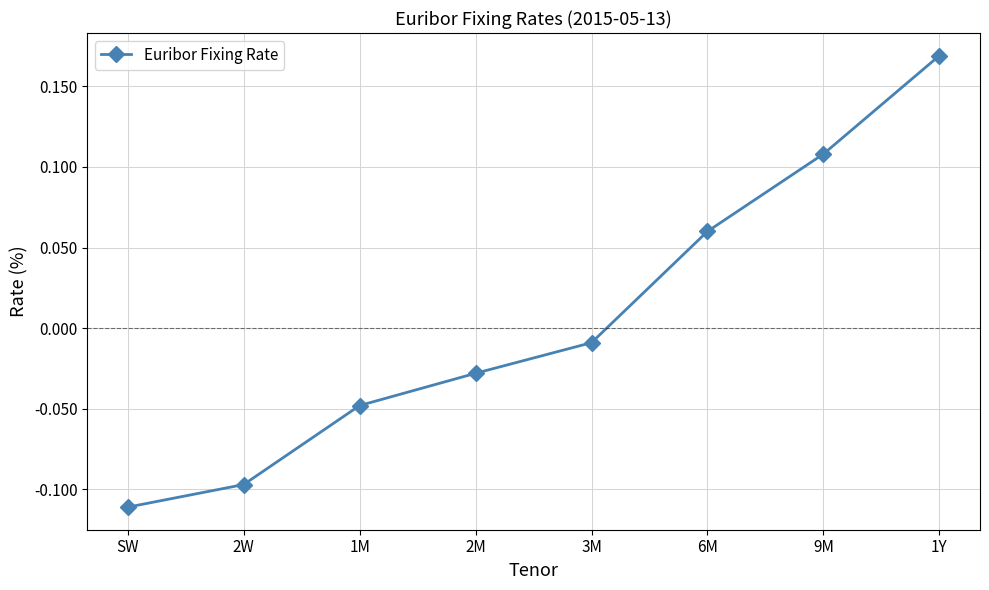

What is the change in value from SW to 6M?

+0.2